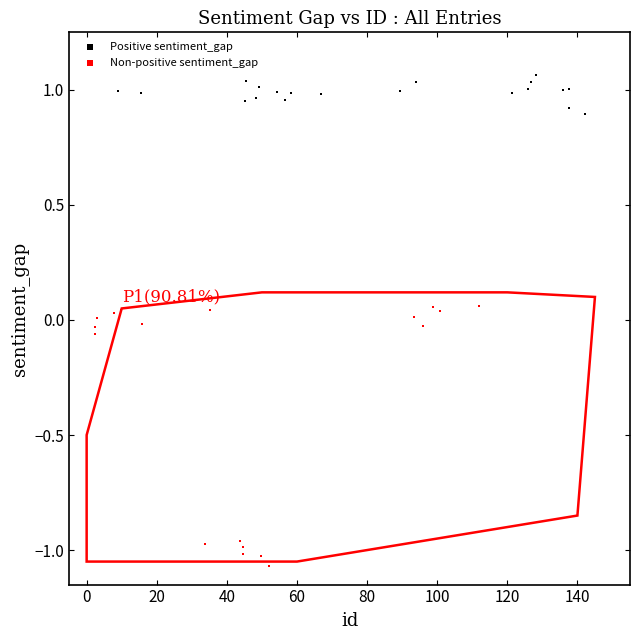

Which series reaches the maximum Y coordinate?

Positive sentiment_gap